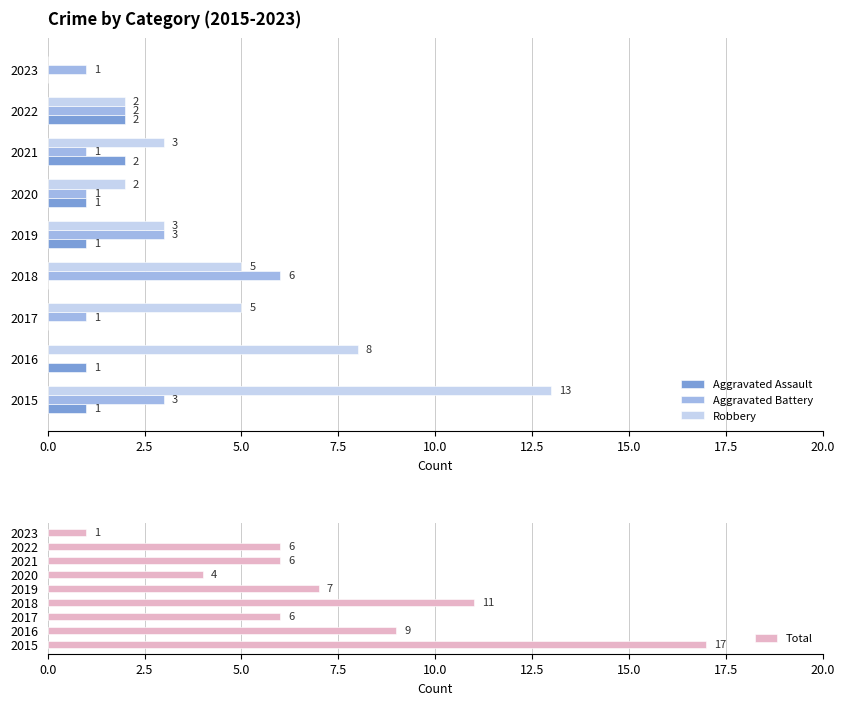

True or false: Robbery has a value of 13 at 0.0.

True